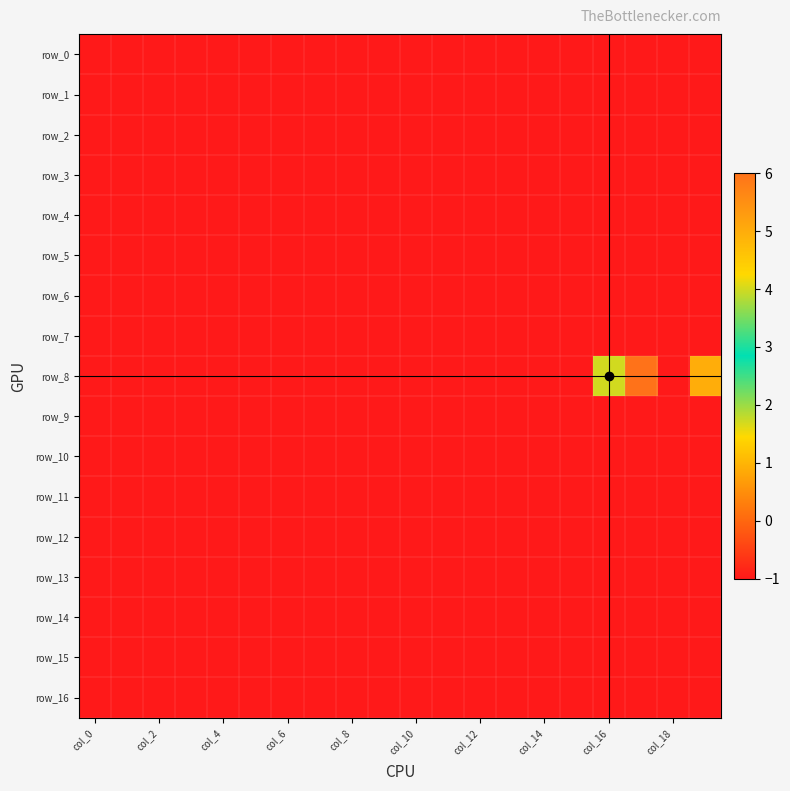

Which series has the largest total across all categories?

row_8